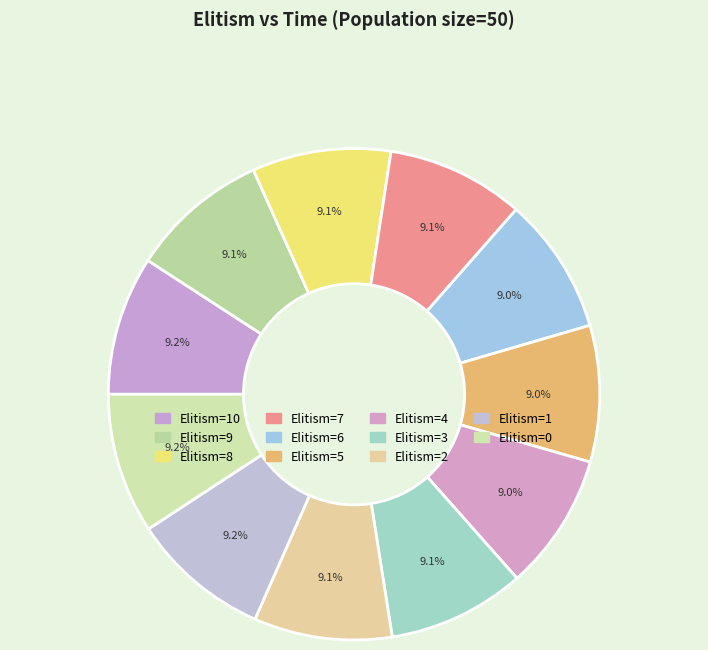

Count the number of slices in the pie.

11